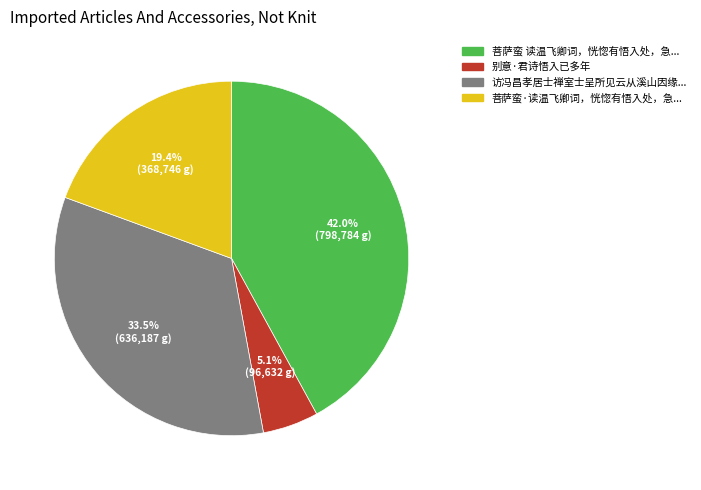

Is there any slice that represents more than half of the pie?

No